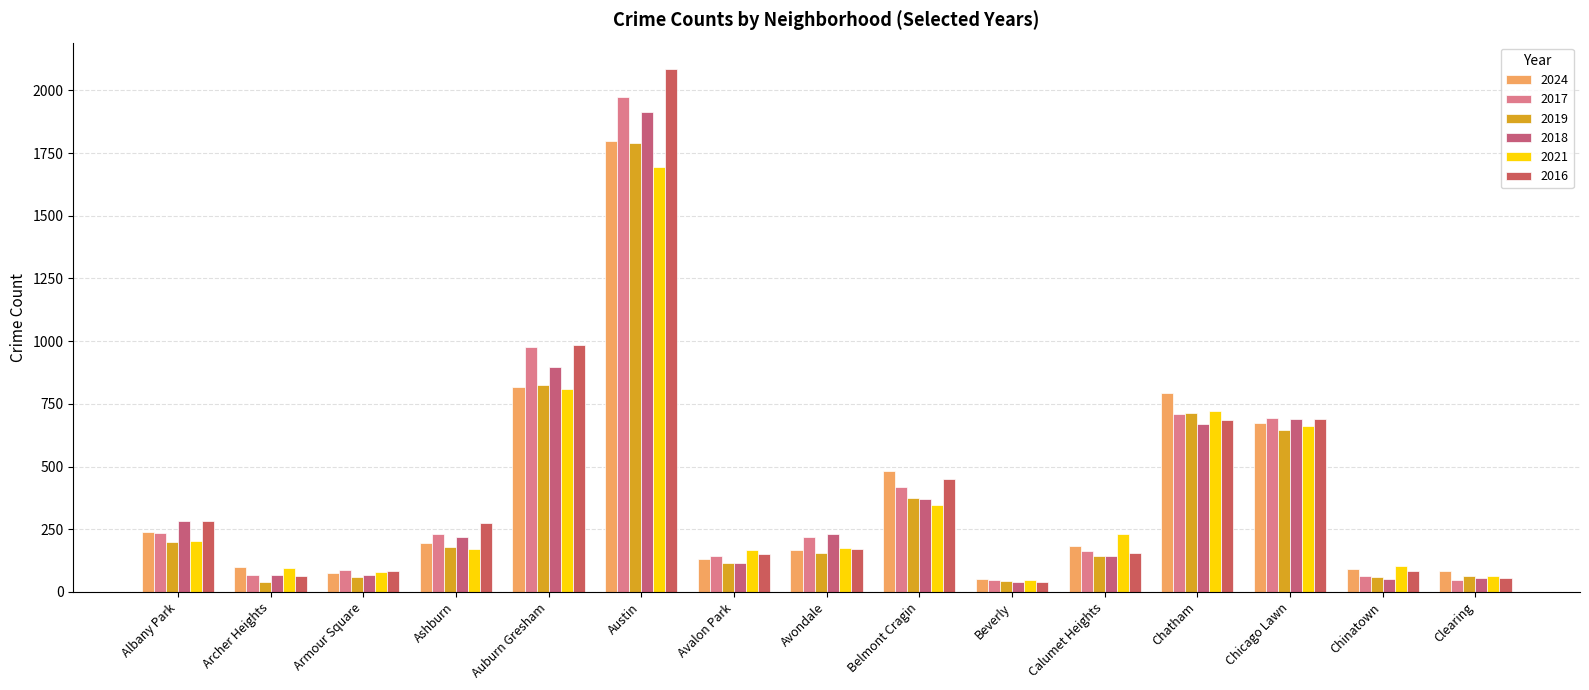

What is the value of the 2021 bar at the 14th from the left?

103